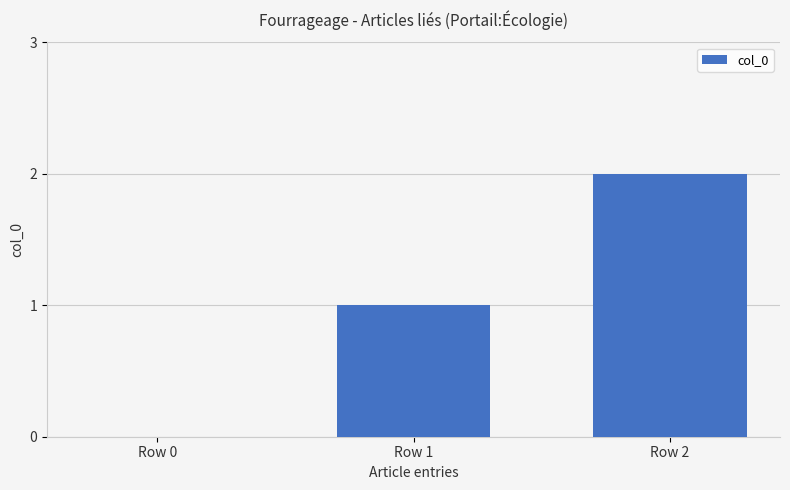

True or false: the data shows -1 at Row 0.

False